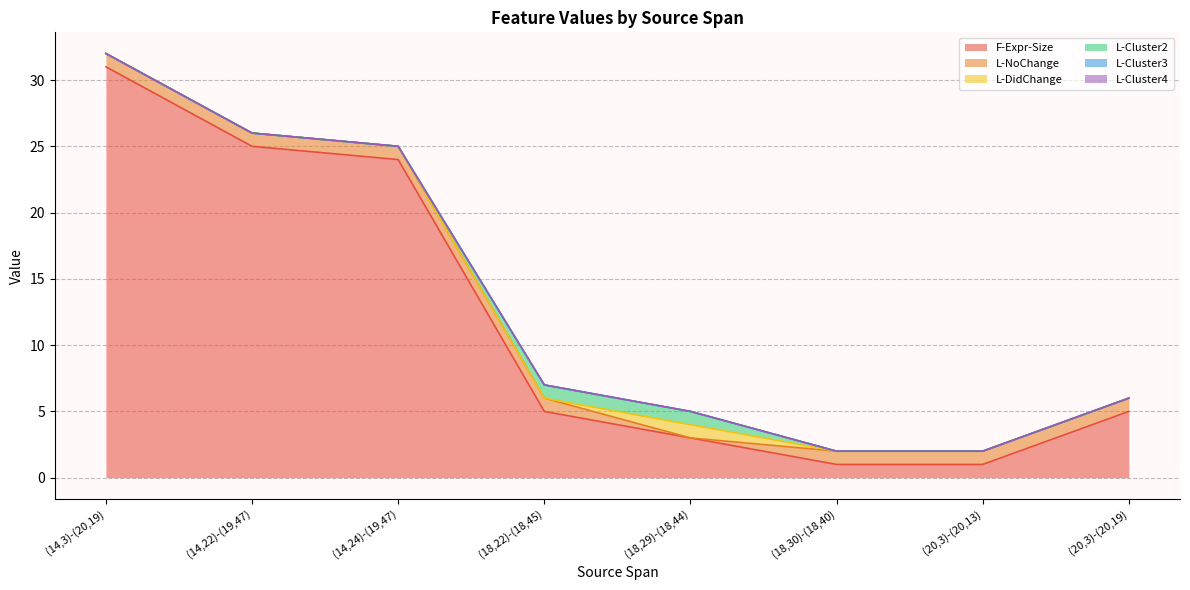

True or false: L-Cluster4 has more than 2 interior local peaks.

False